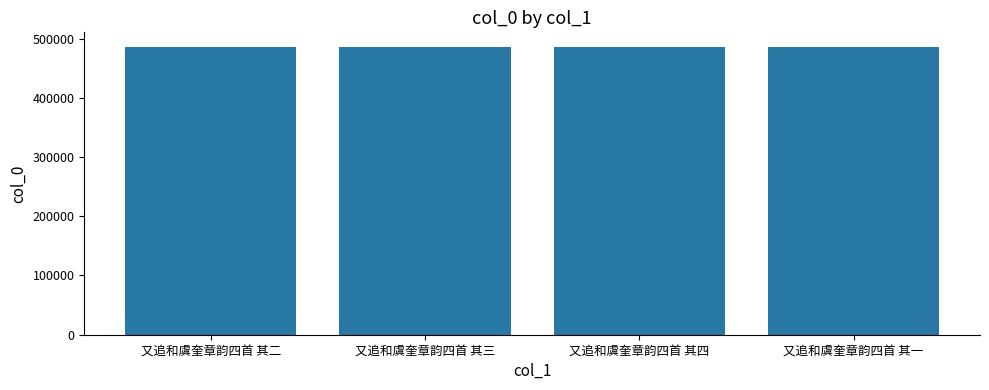

What is the maximum value shown in the chart?

486268